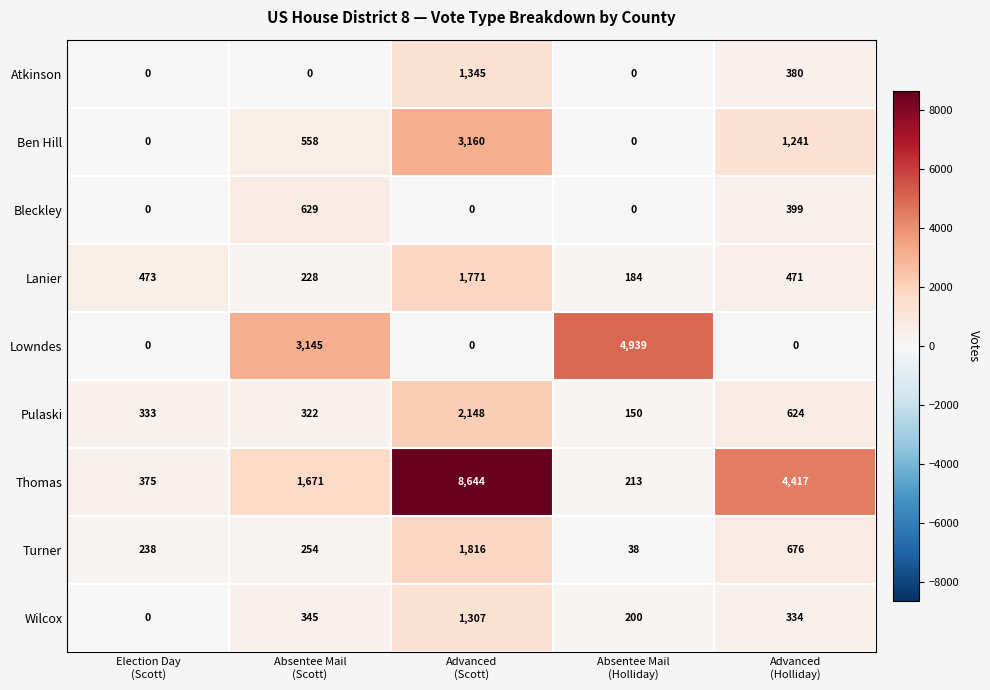

At which category does the chart reach its peak across all series?

Advanced
(Scott)